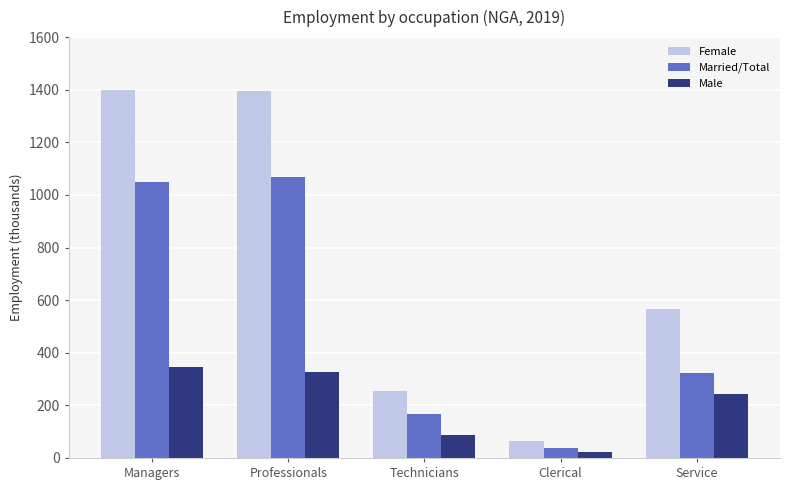

Is it true that Male equals 327.3 at Professionals?

True